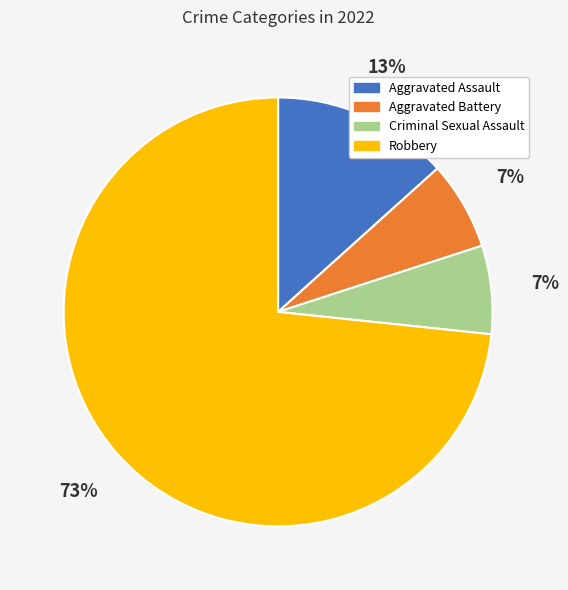

True or false: Robbery accounts for 73% of the total.

True